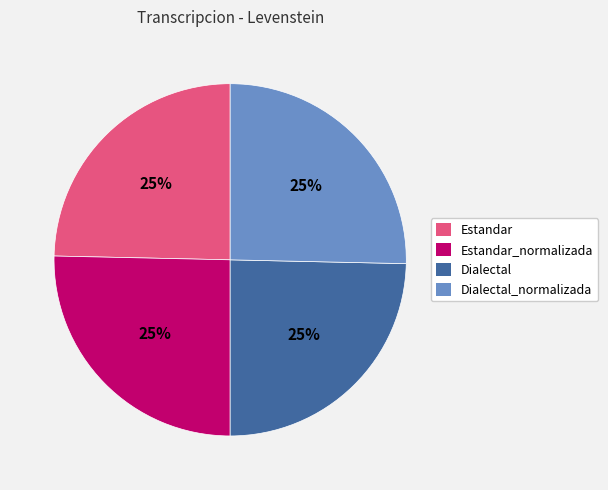

Count the number of slices in the pie.

4